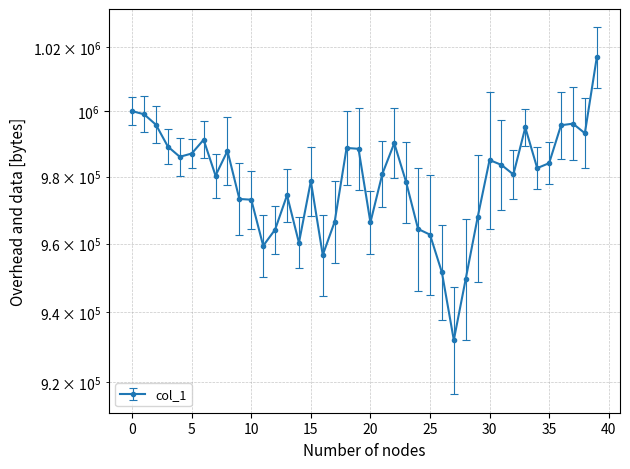

The chart shows a value of 1000000.0 at 0. True or false?

True